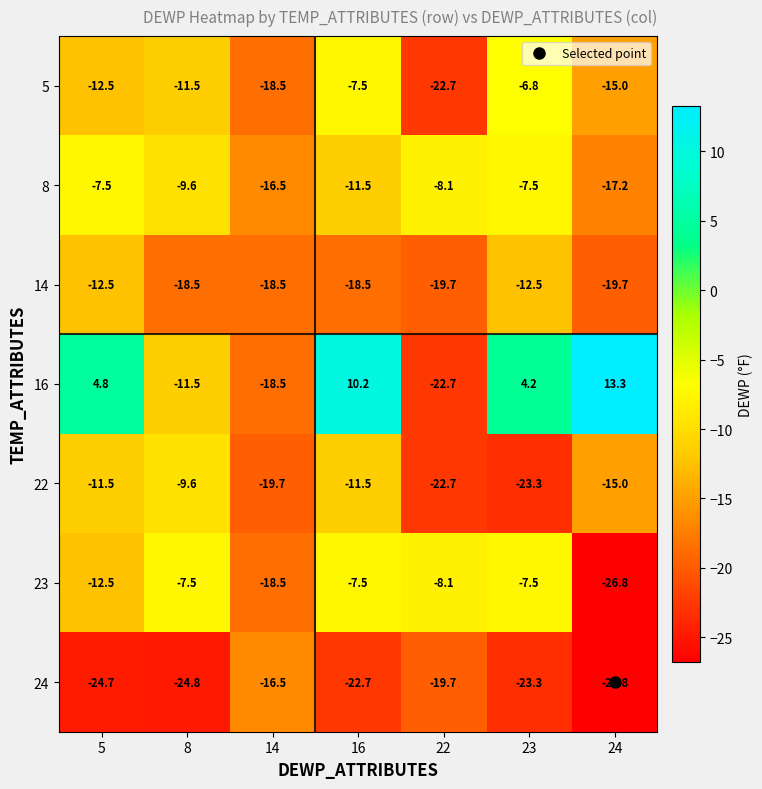

What is the total value across all series at 16?

-69.0